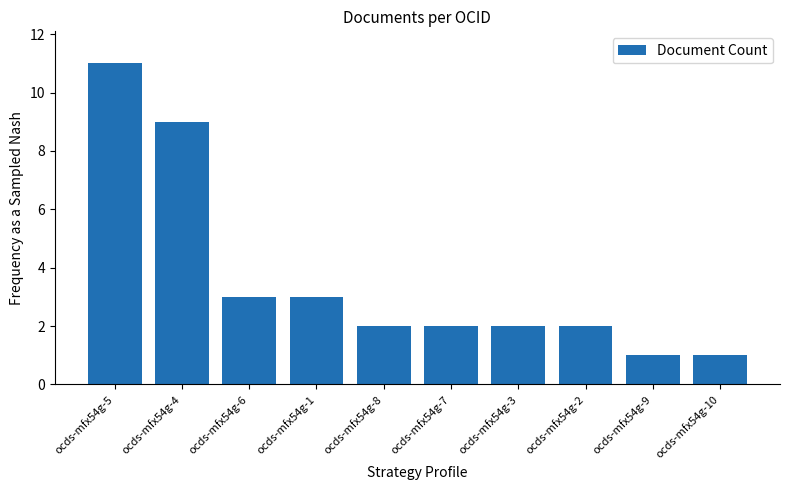

What is the difference between the values at ocds-mfx54g-5 and ocds-mfx54g-10?

10